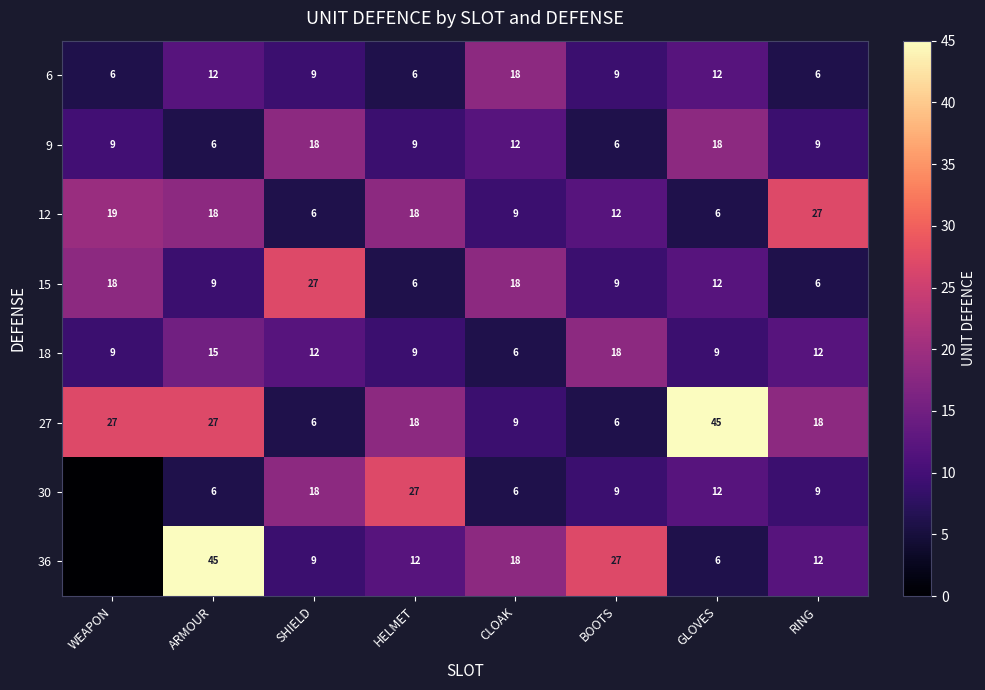

At which label does 6 first exceed 9?

ARMOUR